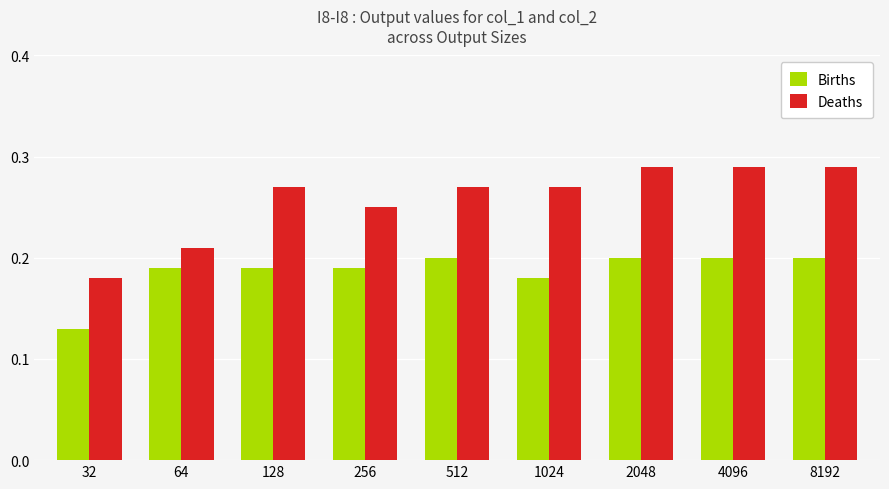

The value of Births at 2048 is 0.3. True or false?

False